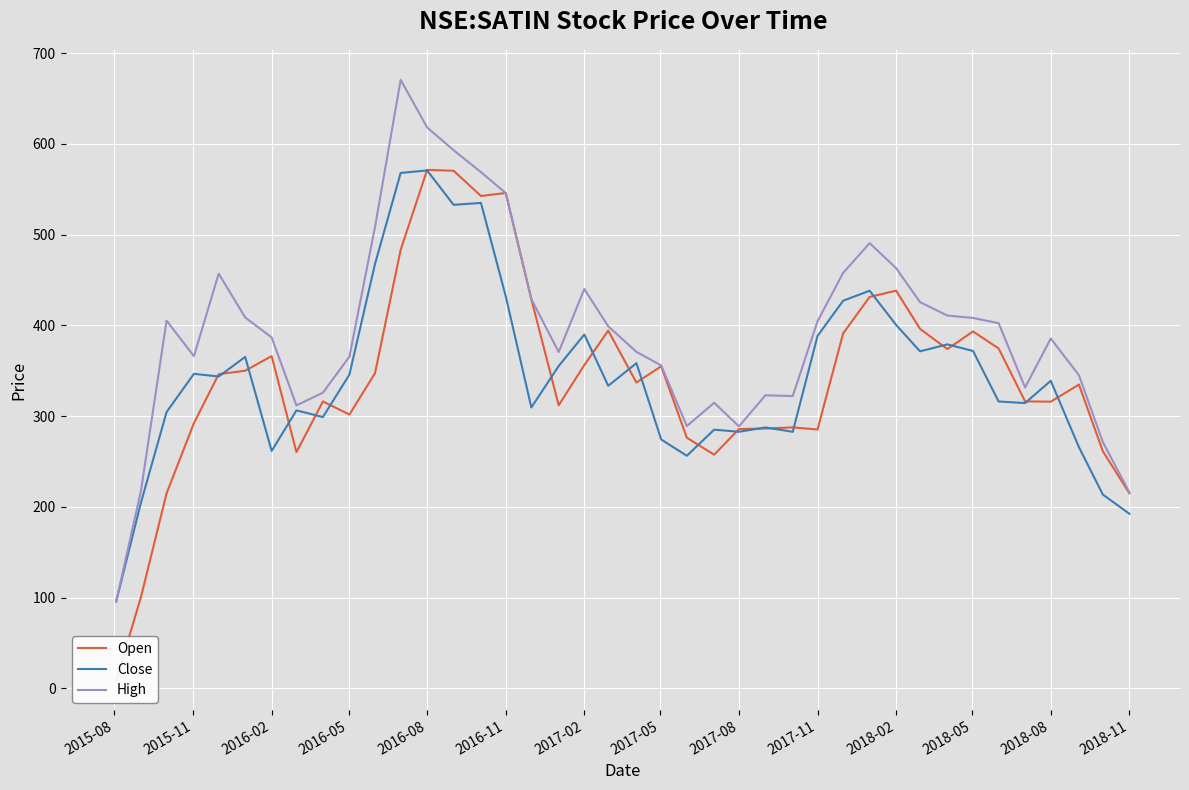

What is the average value of the High series?

394.0